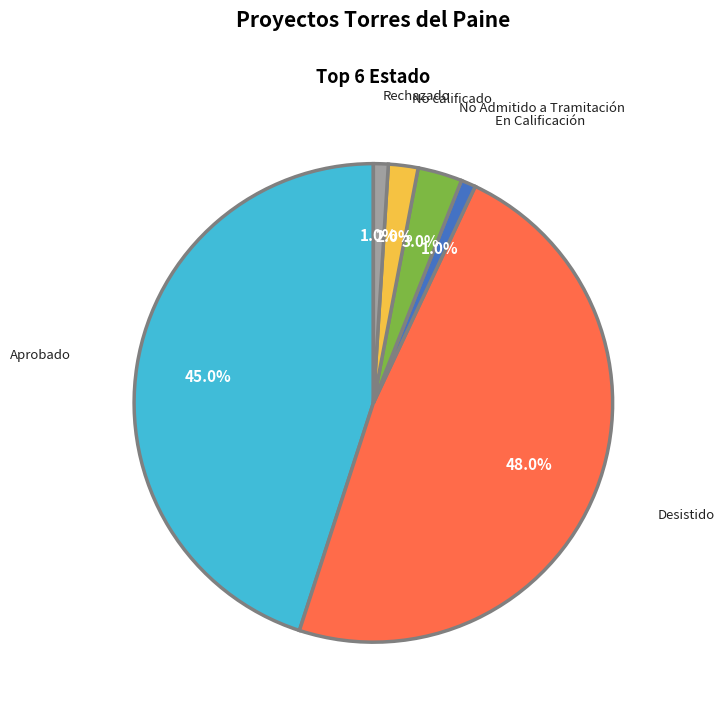

Is it true that Desistido is 43% of the pie?

False